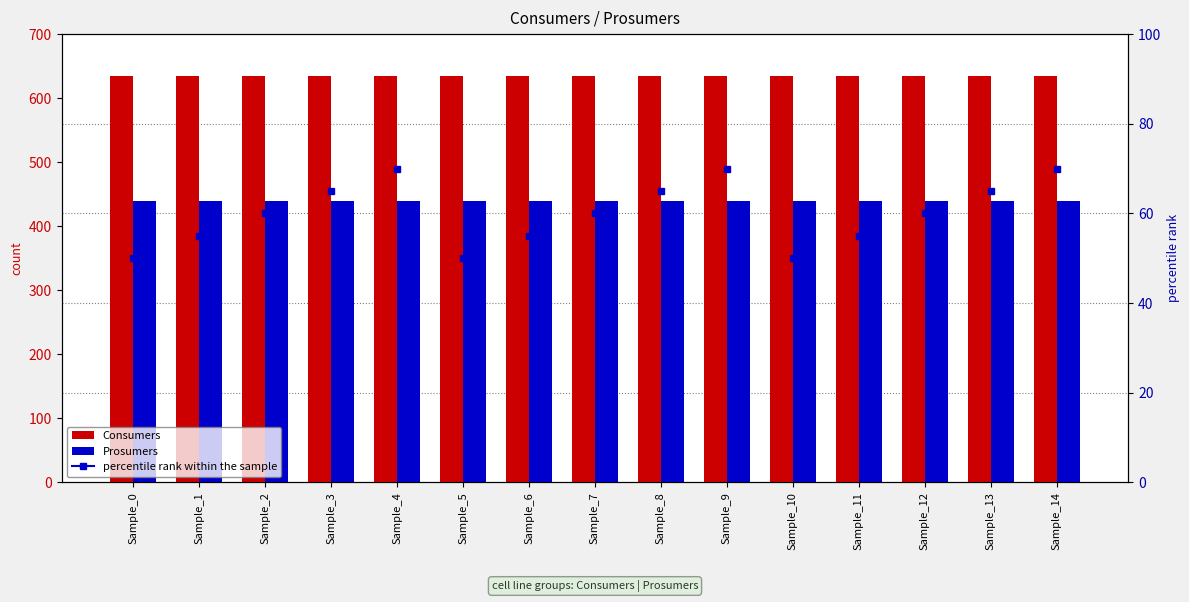

Which has a higher value, Sample_3 or Sample_0?

Sample_3